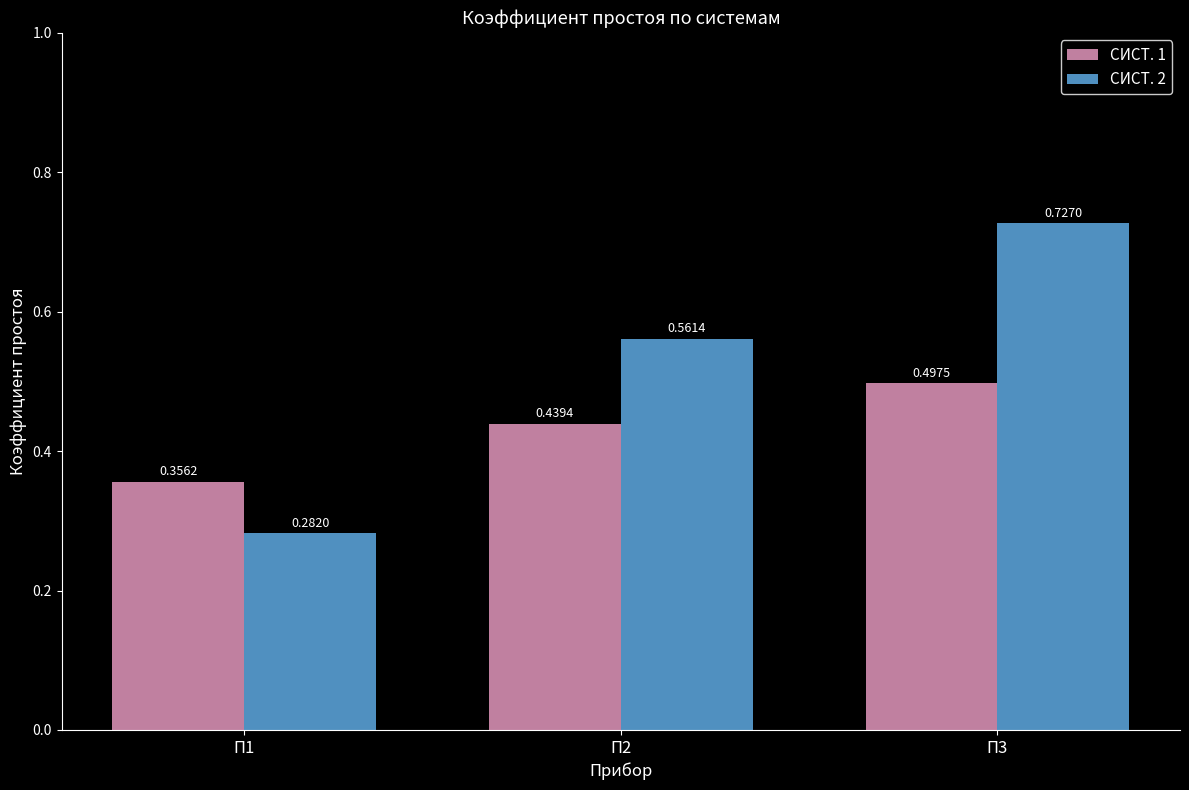

Which series has the largest total across all categories?

СИСТ. 2